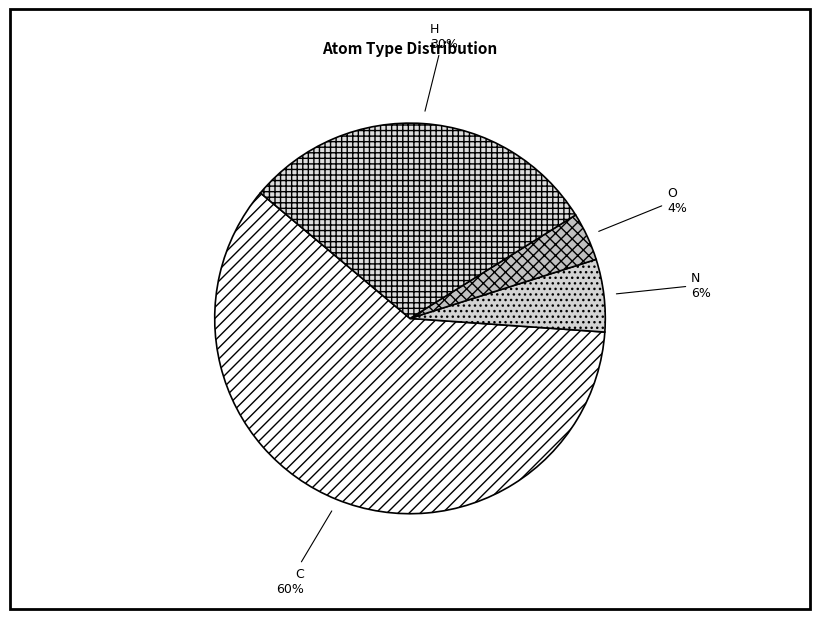

Rank the categories by value from highest to lowest.

C, H, N, O